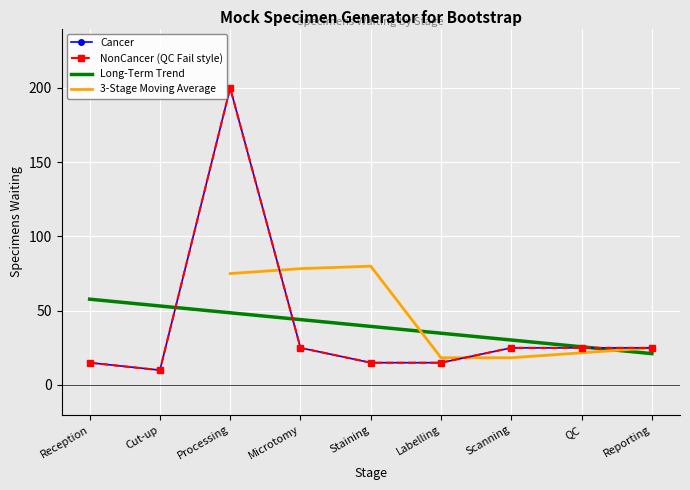

In NonCancer, how many points are lower than both neighbors (excluding endpoints)?

1